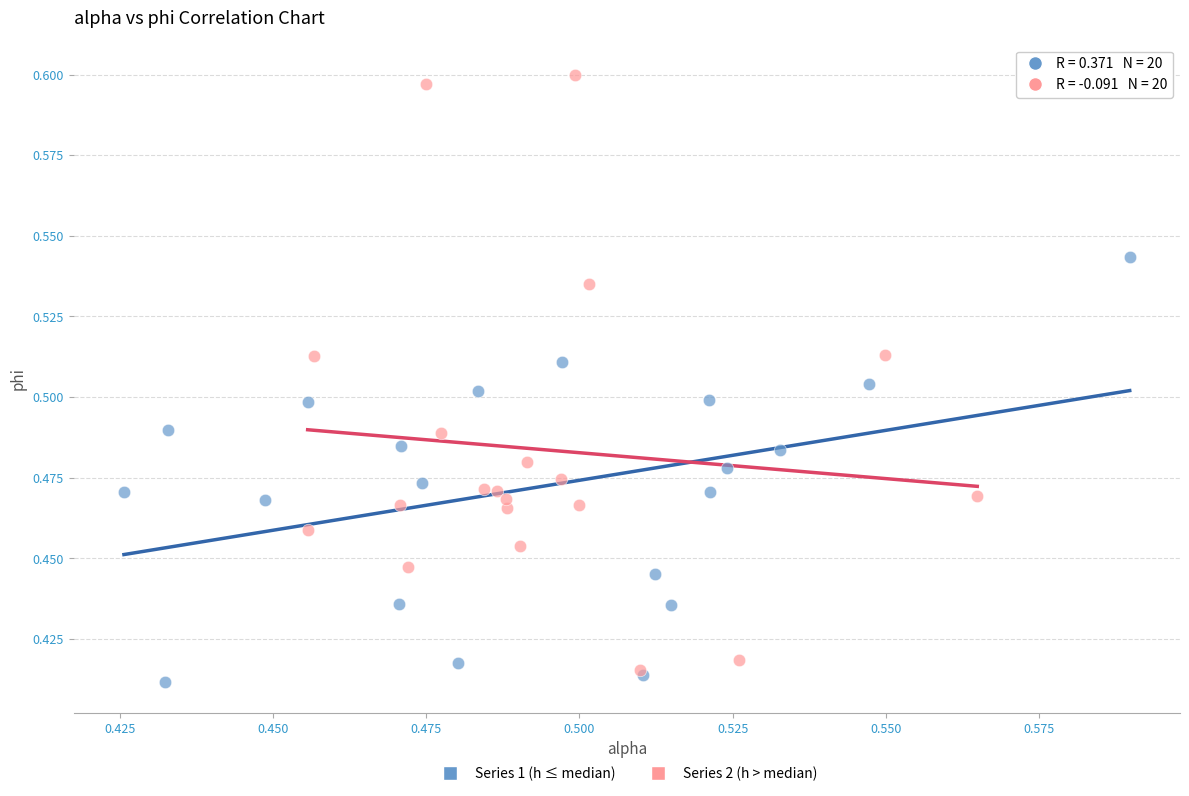

Which series has the largest Y range (max minus min)?

Series 2 (h > median)